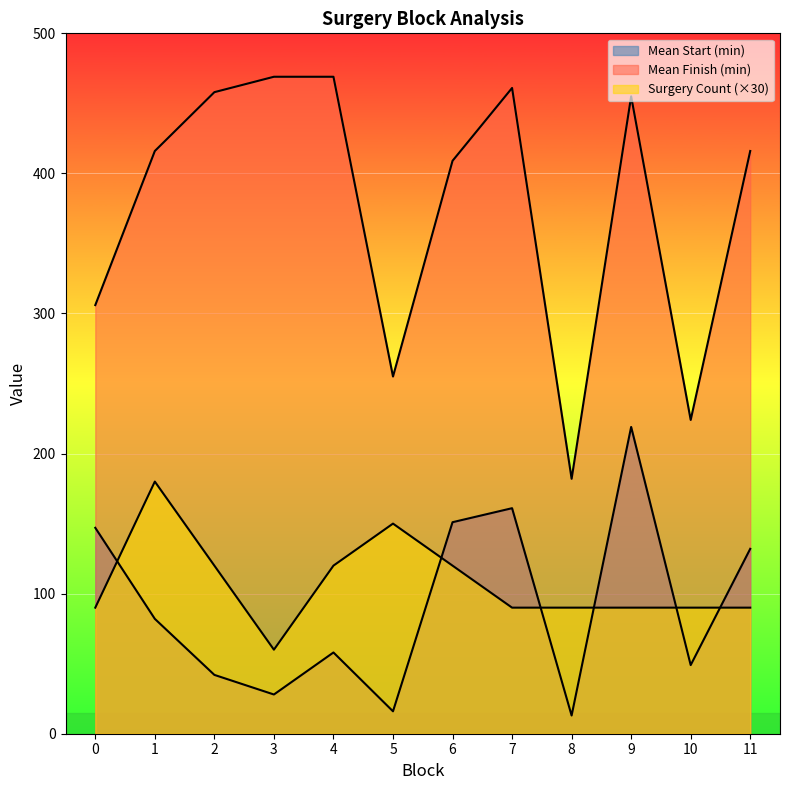

Reading left to right, extract all data points from this chart.

Mean Start (min): 147	82	42	28	58	16	151	161	13	219	49	132
Mean Finish (min): 306	416	458	469	469	255	409	461	182	455	224	416
Surgery Count: 90	180	120	60	120	150	120	90	90	90	90	90